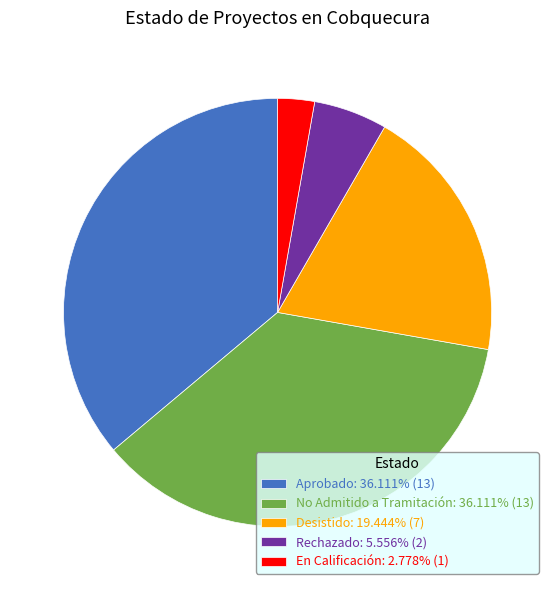

How many segments does this pie chart have?

5